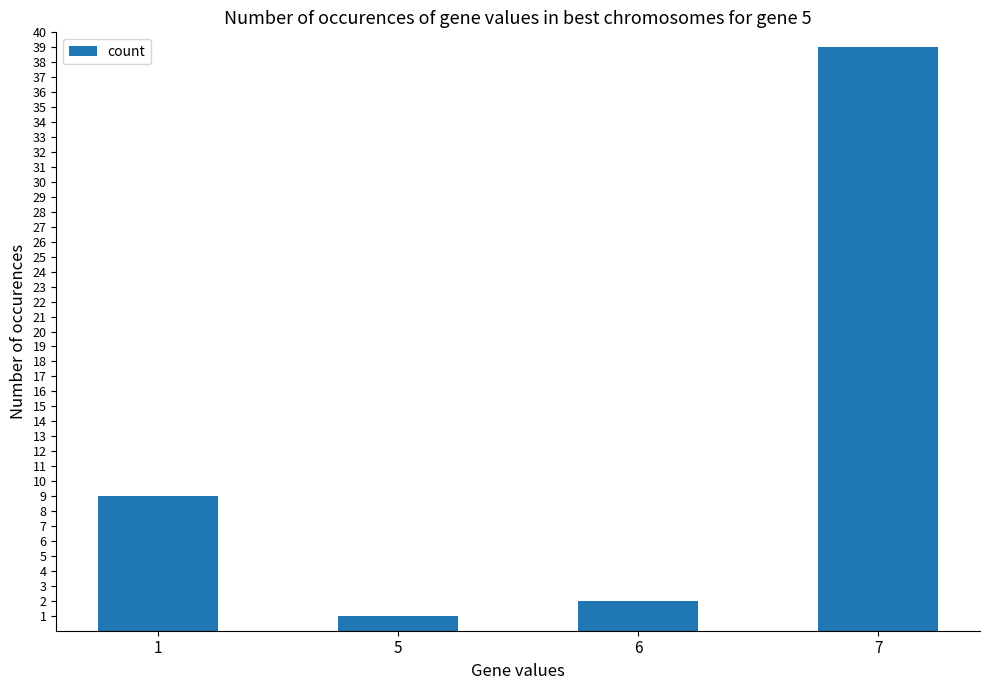

What is the greatest value displayed?

39